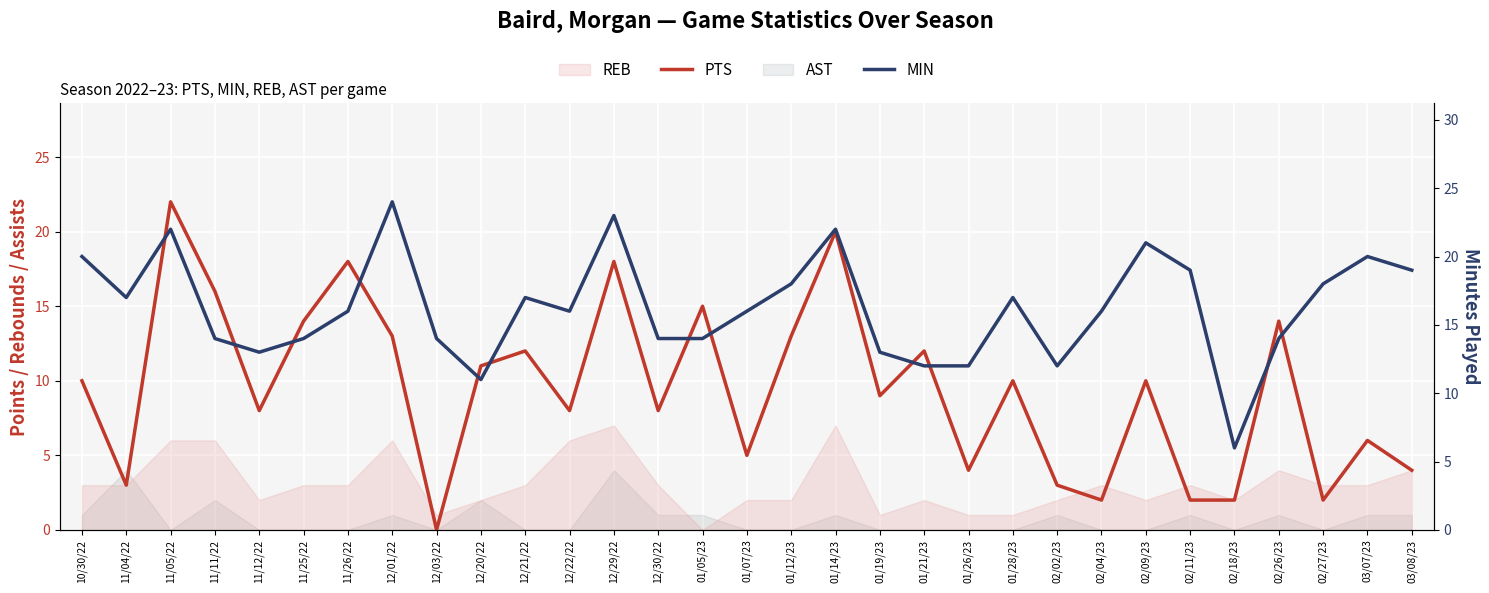

What is the spread (max minus min) of values at 11/12/22?

5